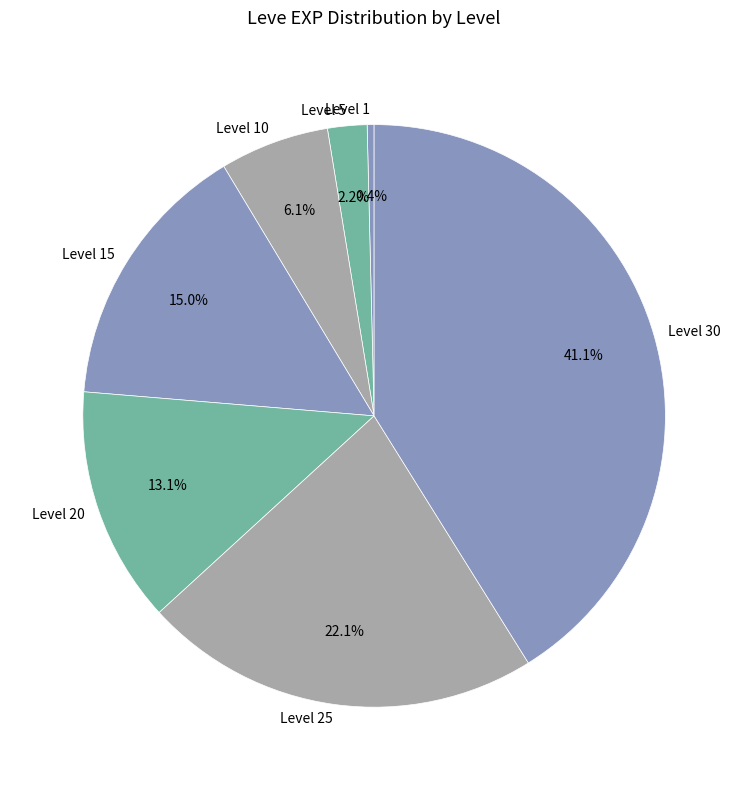

Is there a majority slice in this chart?

No